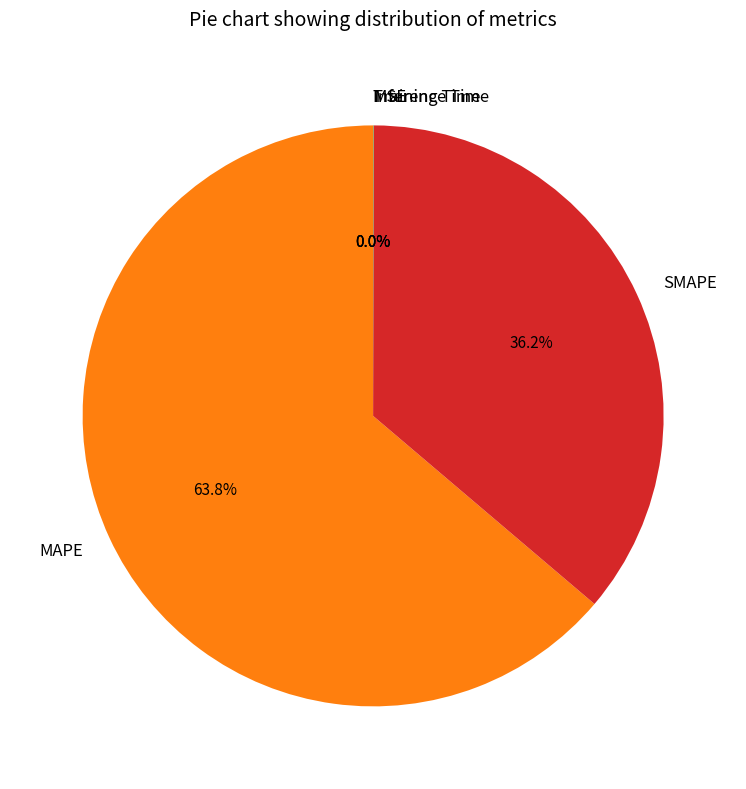

Which slice is the largest?

MAPE